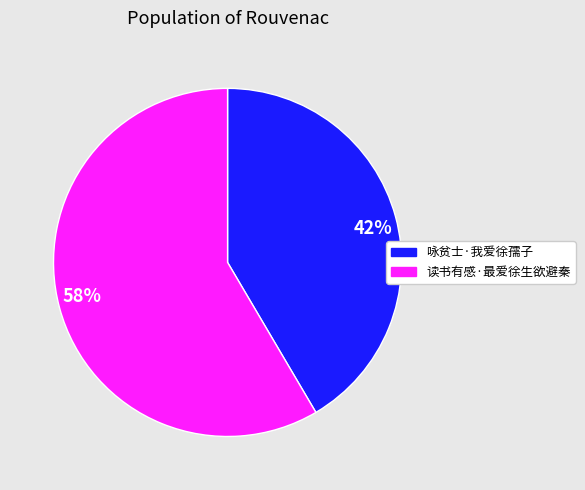

How many slices are in this pie chart?

2